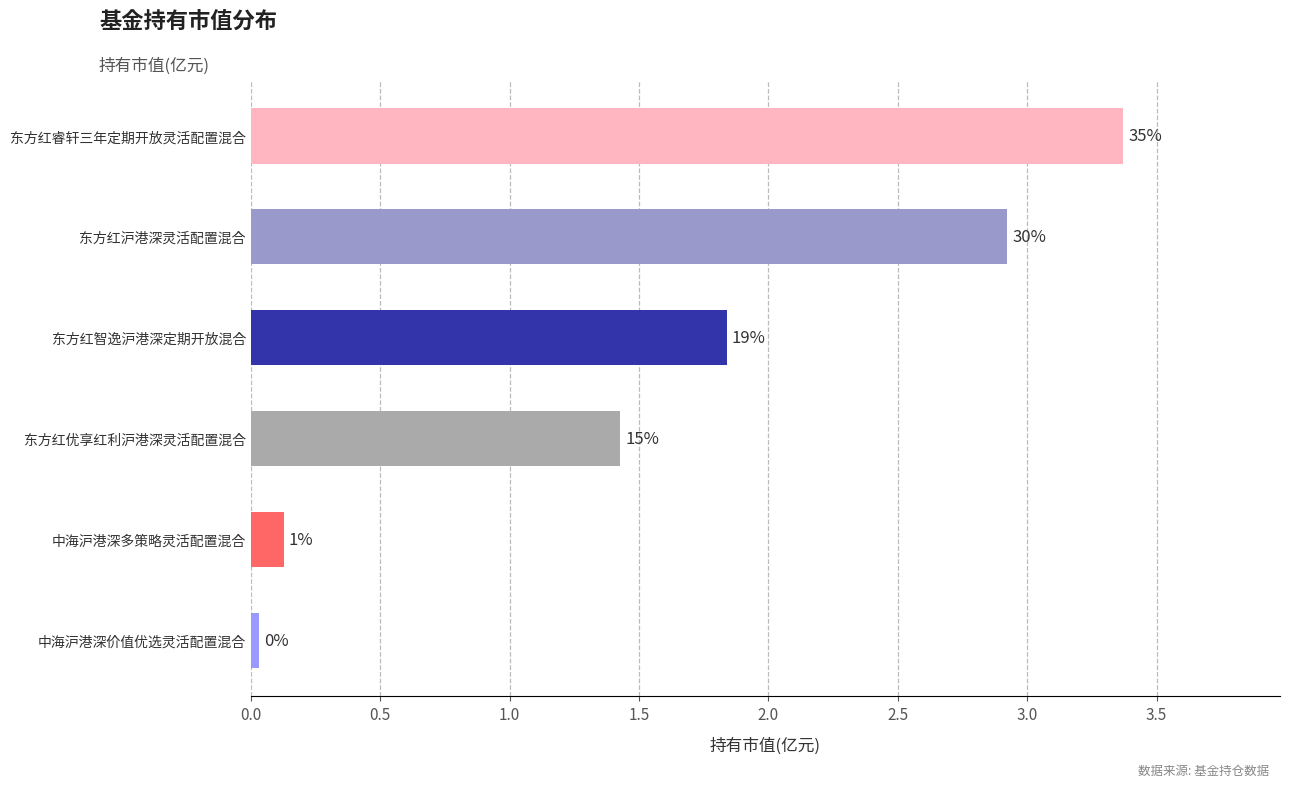

Are the bars horizontal?

Yes